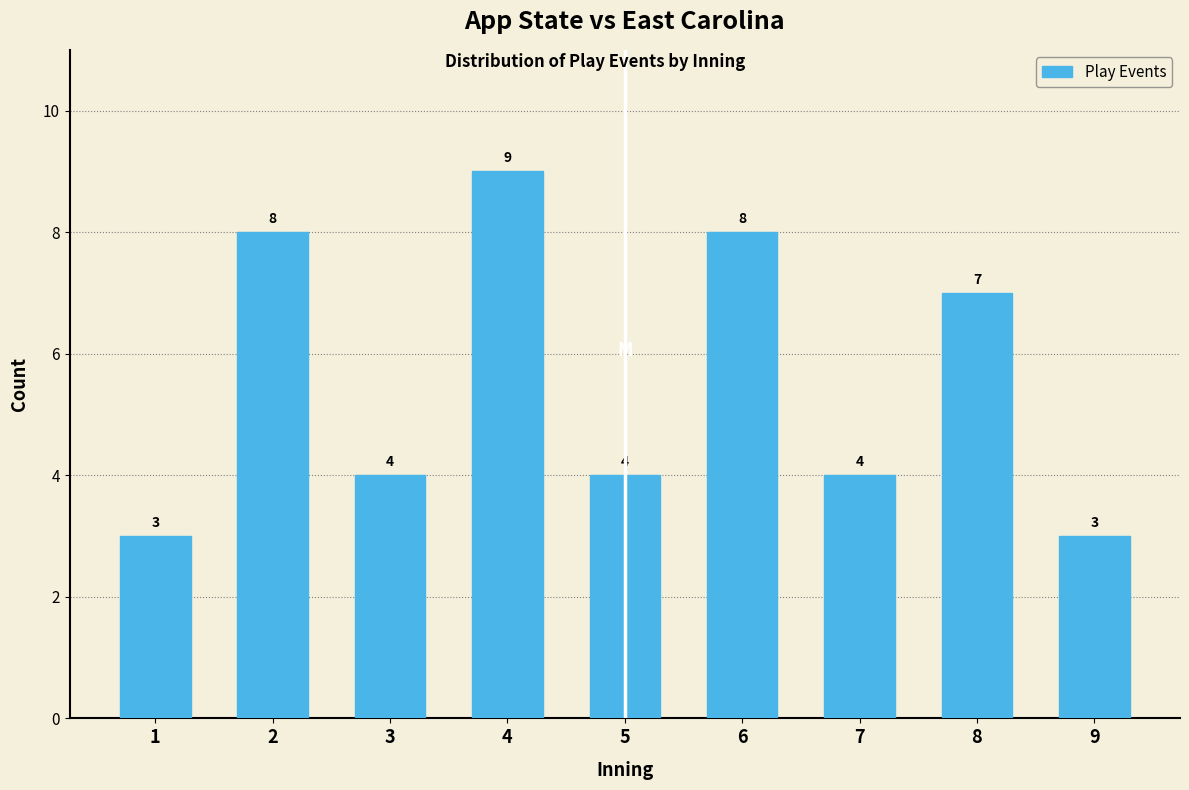

Reading left to right, transcribe all the data shown in this chart.

1=3	2=8	3=4	4=9	5=4	6=8	7=4	8=7	9=3